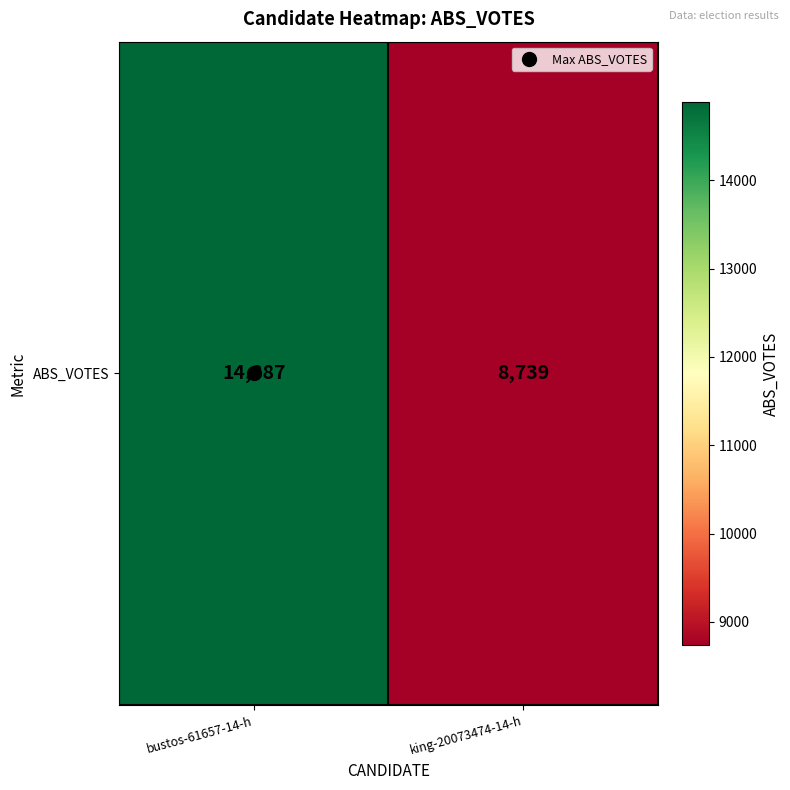

What is the sum of the values at bustos-61657-14-h and king-20073474-14-h?

23626